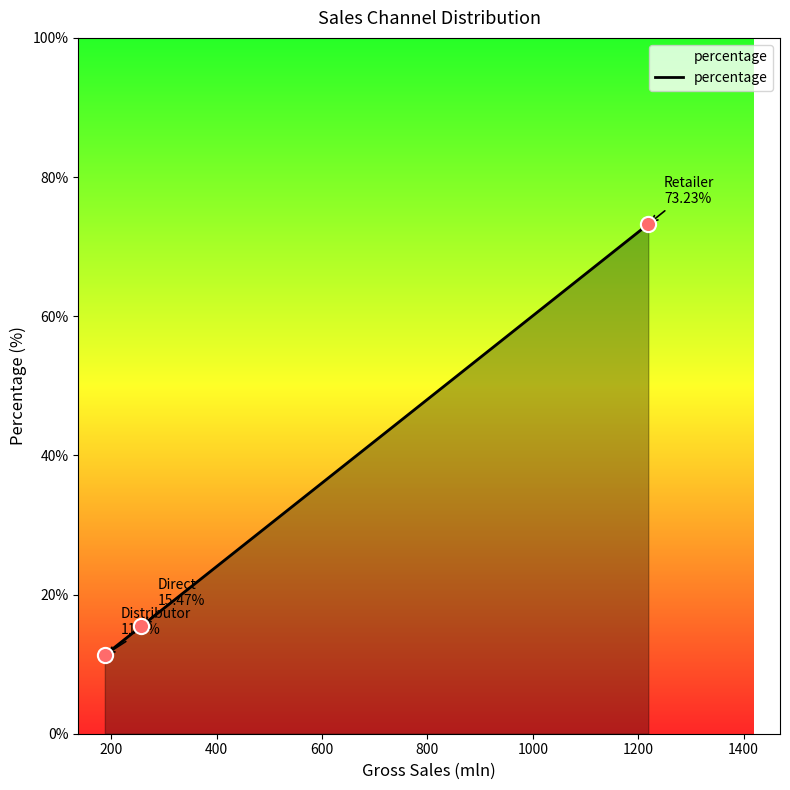

Approximately how many times larger is the value at Retailer compared to Distributor?

6.5